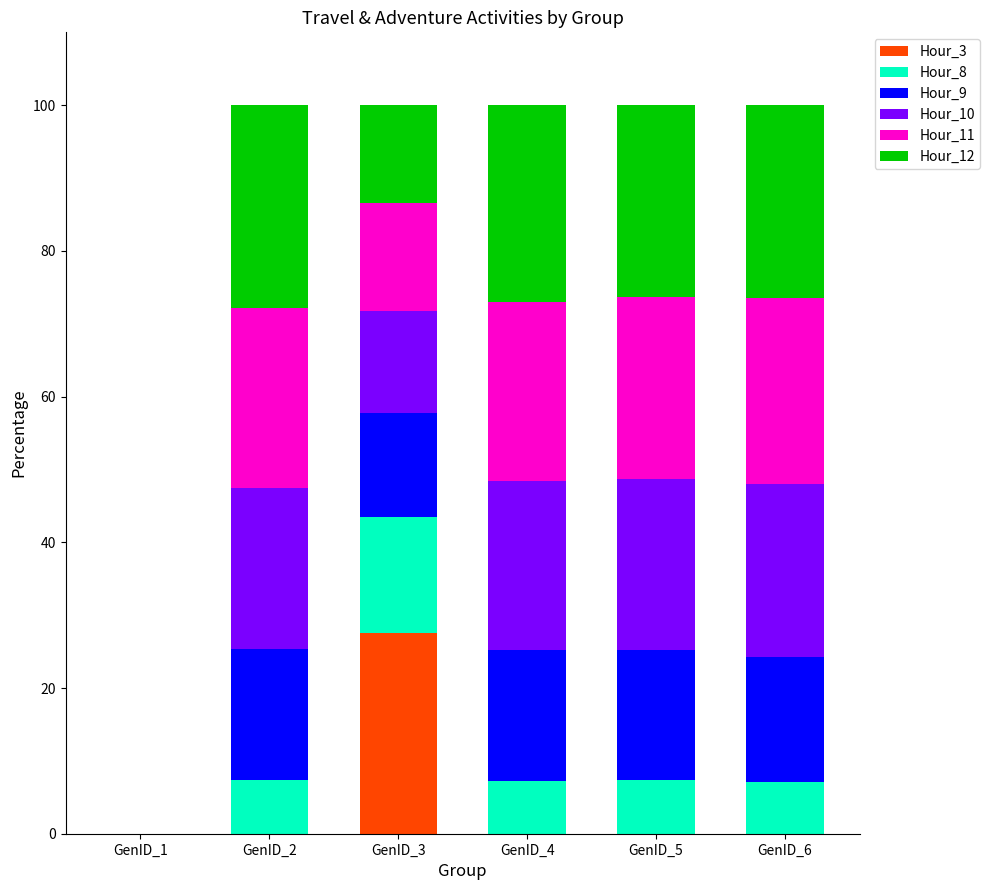

The Hour_3 series shows 16.3 at GenID_6. True or false?

False